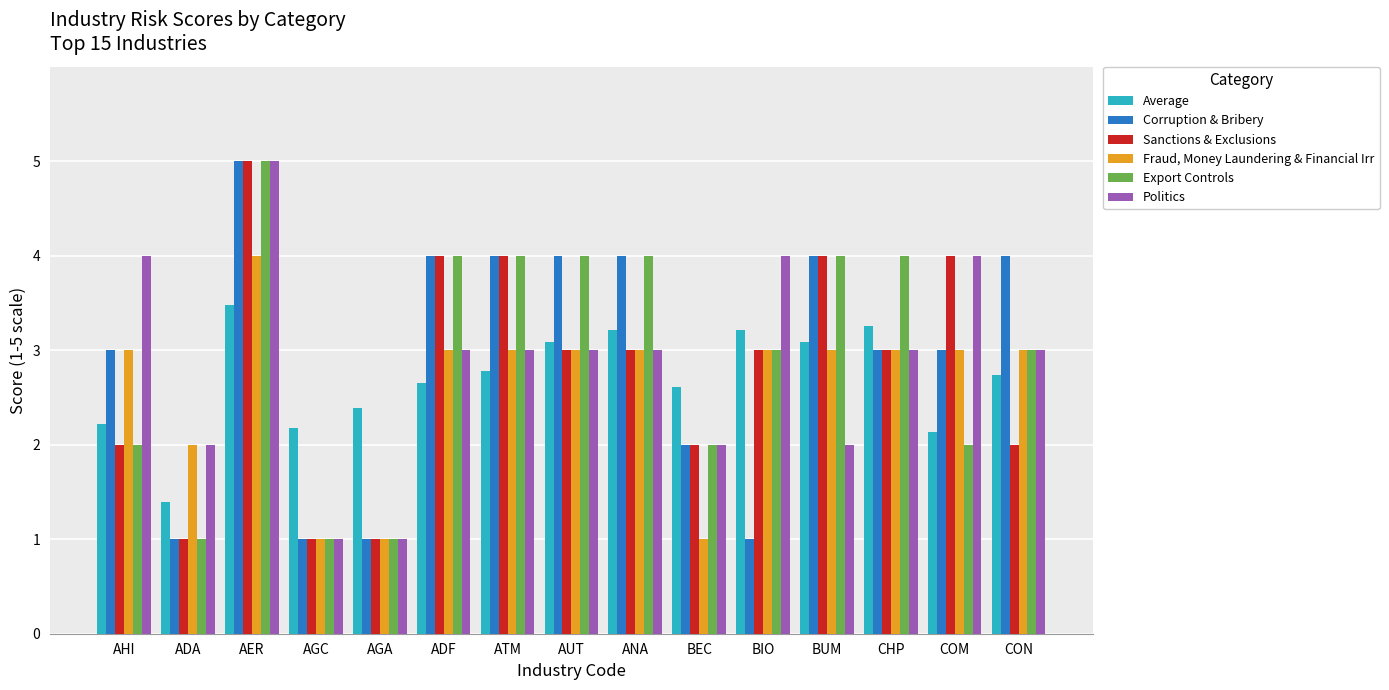

At which category is the sum across all series the highest?

AER